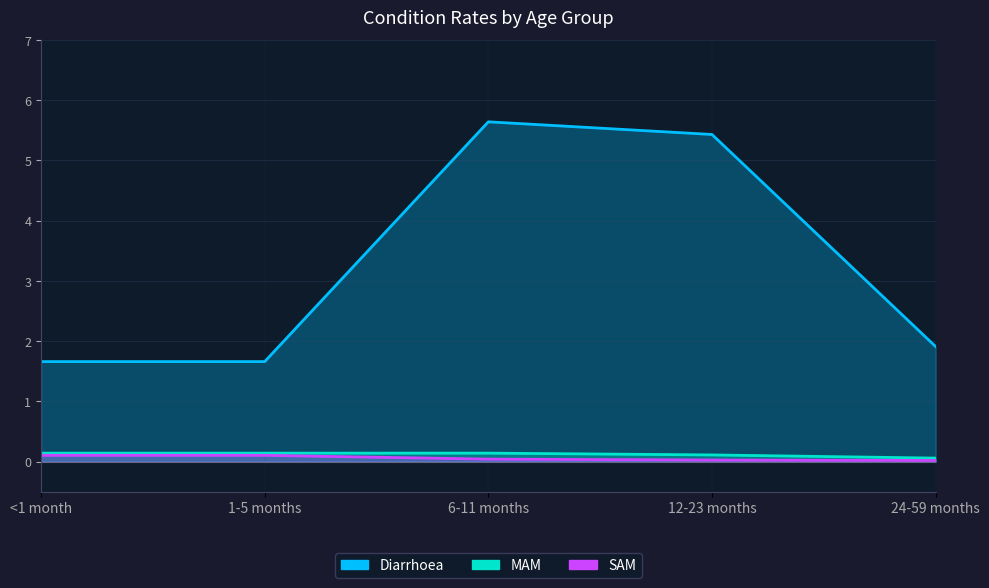

The value of MAM at 24-59 months is 0.1. True or false?

False